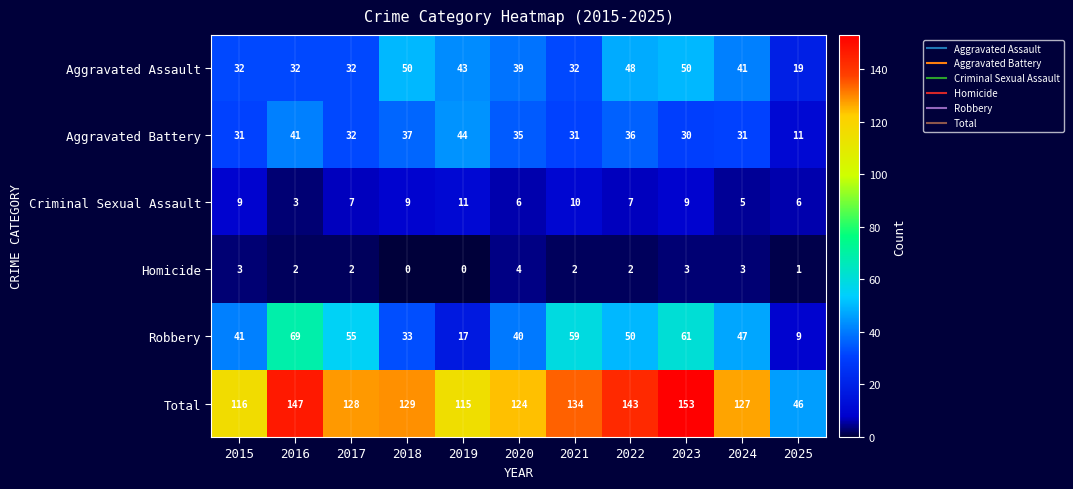

Between 2015 and 2022, which series saw the biggest shift?

Total